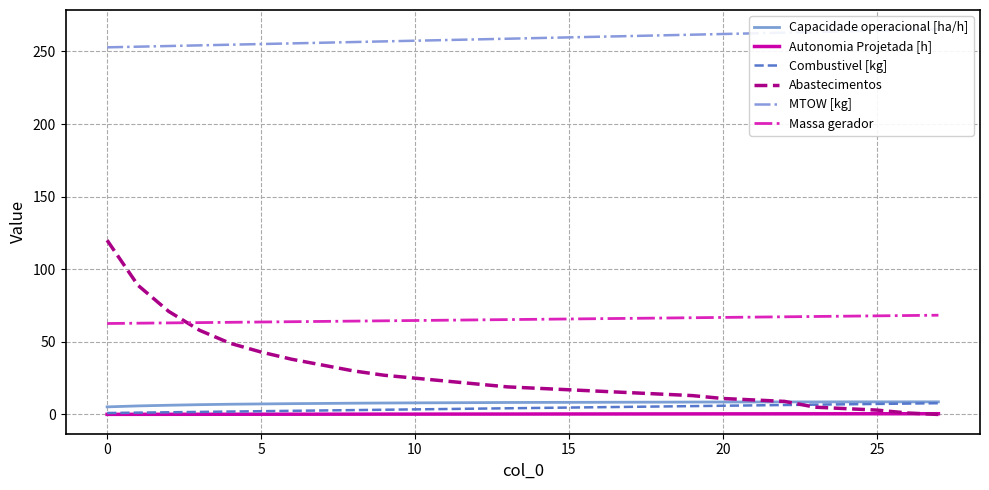

What is the label of the 4th point from the right?

24